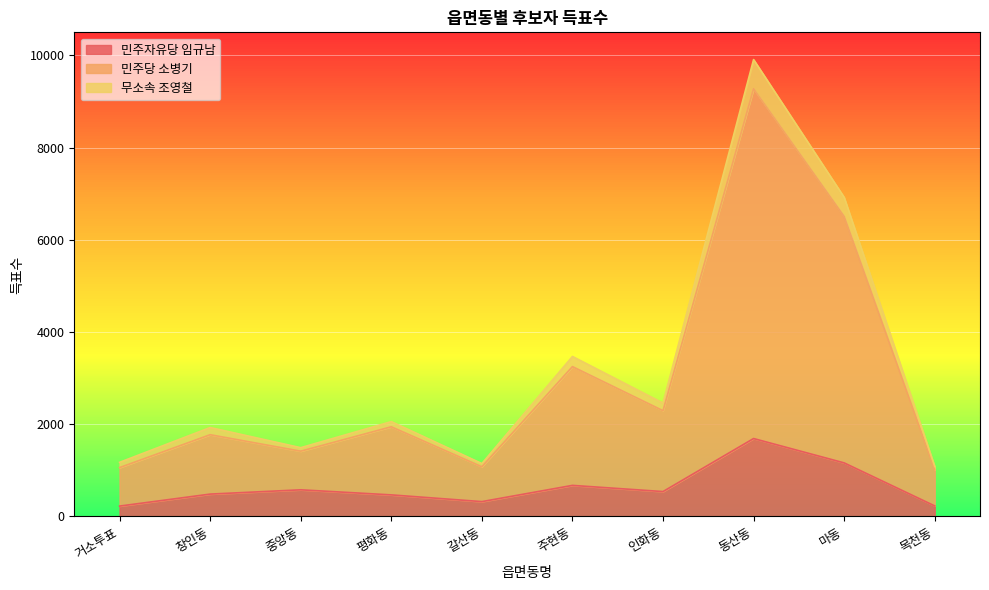

What position from the left is 중앙동?

3